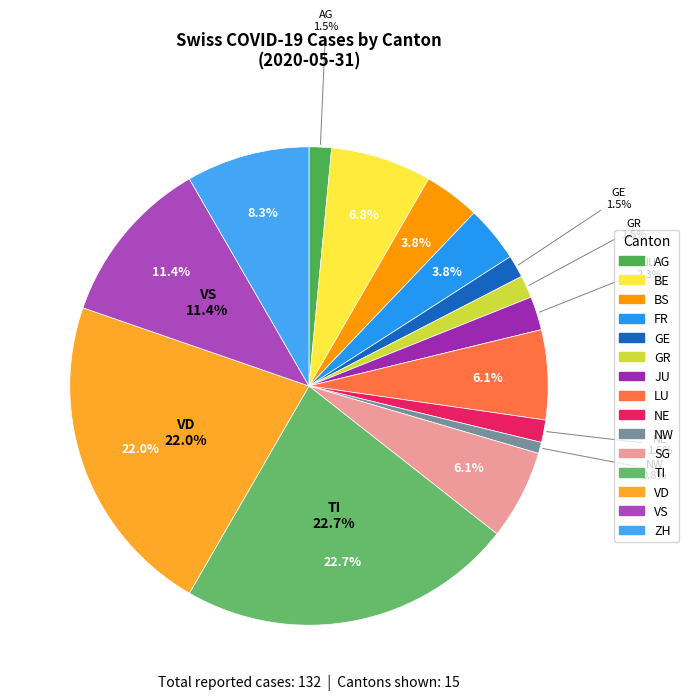

What percentage is the GR slice, to the nearest percent?

2%